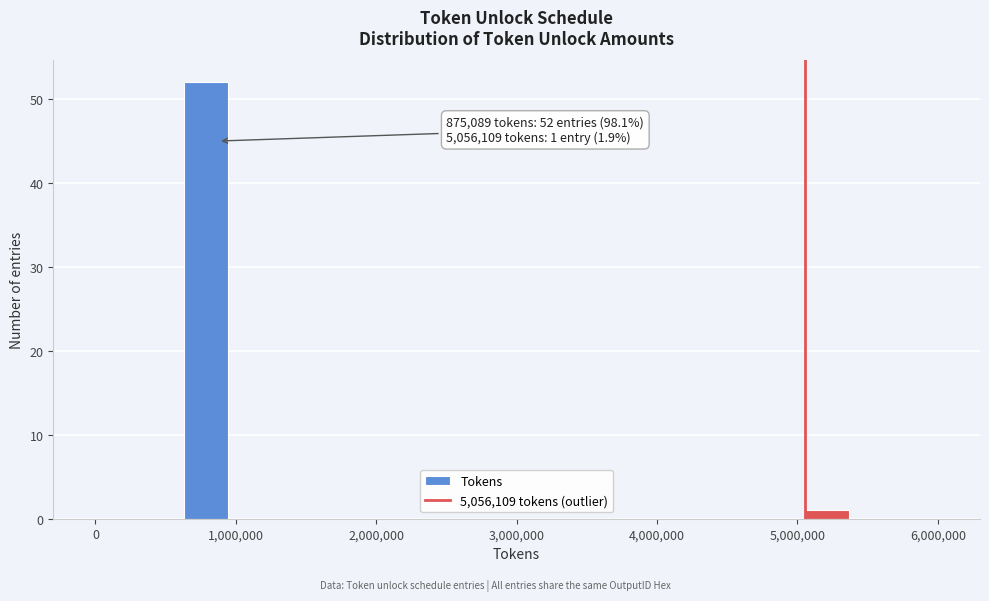

Read against the x-axis, roughly where is the centre of the tallest bar?

800000